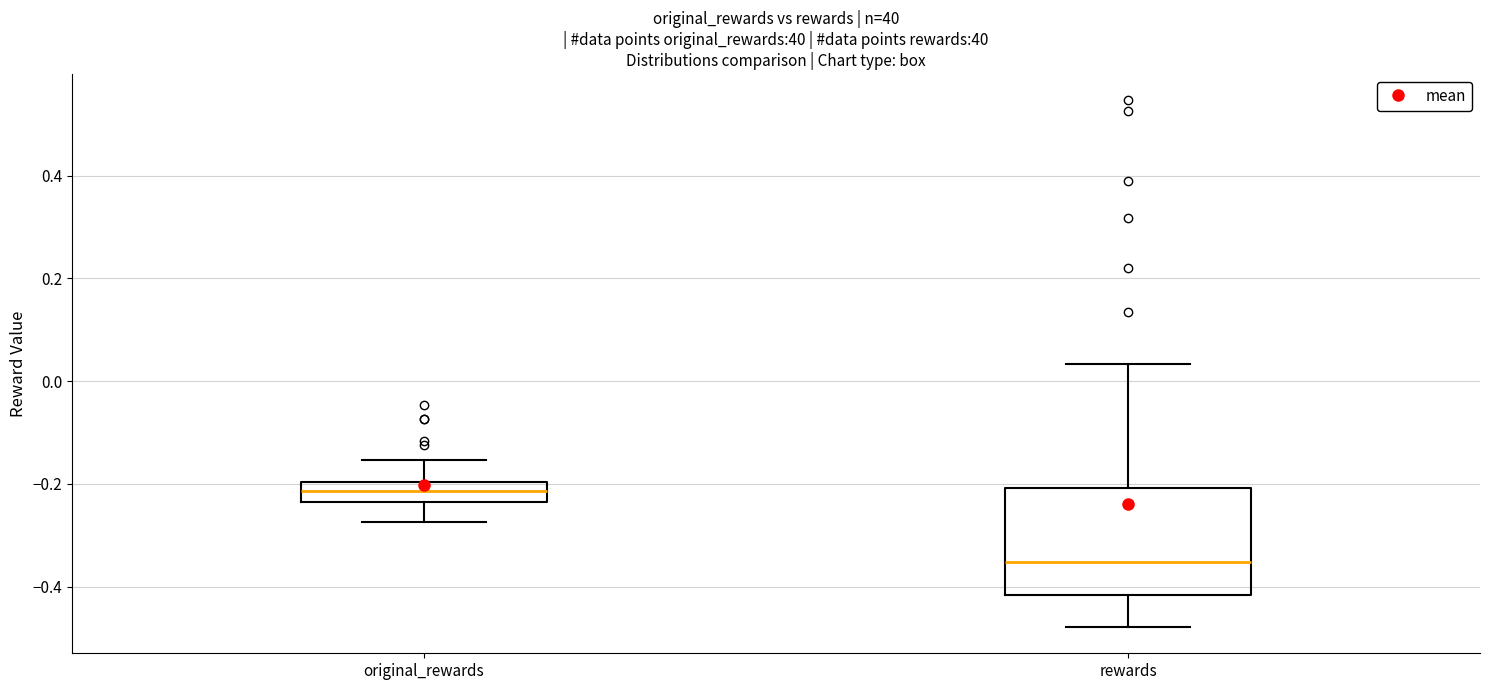

Reading left to right, transcribe this box plot: for each box, give where its median line is, the range the box spans, and where its two whiskers end, as read against the y-axis. The values are not printed on the chart, so give them approximately, as read against the axis.

original_rewards: median -0.22, box -0.24 to -0.20, whiskers -0.28 to -0.16
rewards: median -0.36, box -0.42 to -0.20, whiskers -0.48 to 0.04